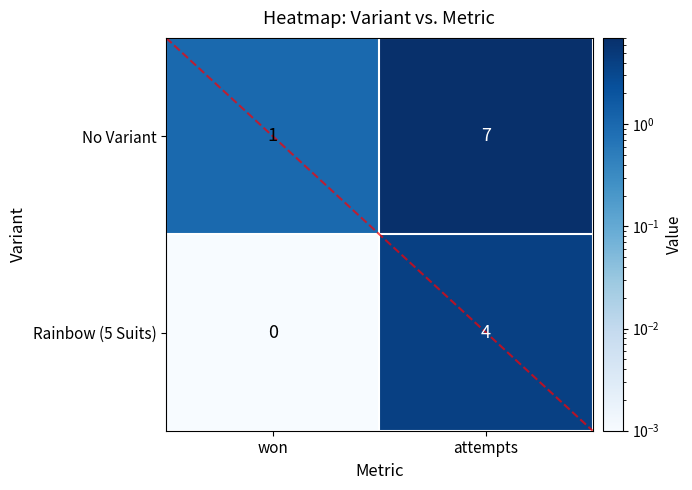

At which category is the sum across all series the highest?

attempts